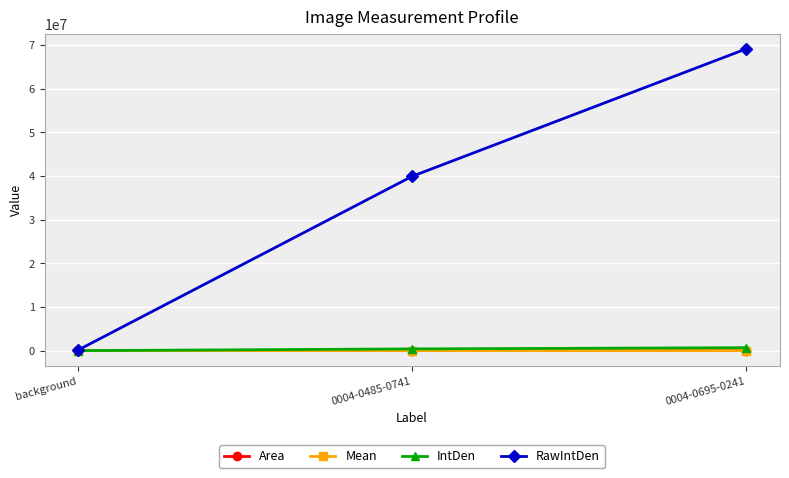

What is the difference between the maximum and minimum values in the RawIntDen series?

69031390.0